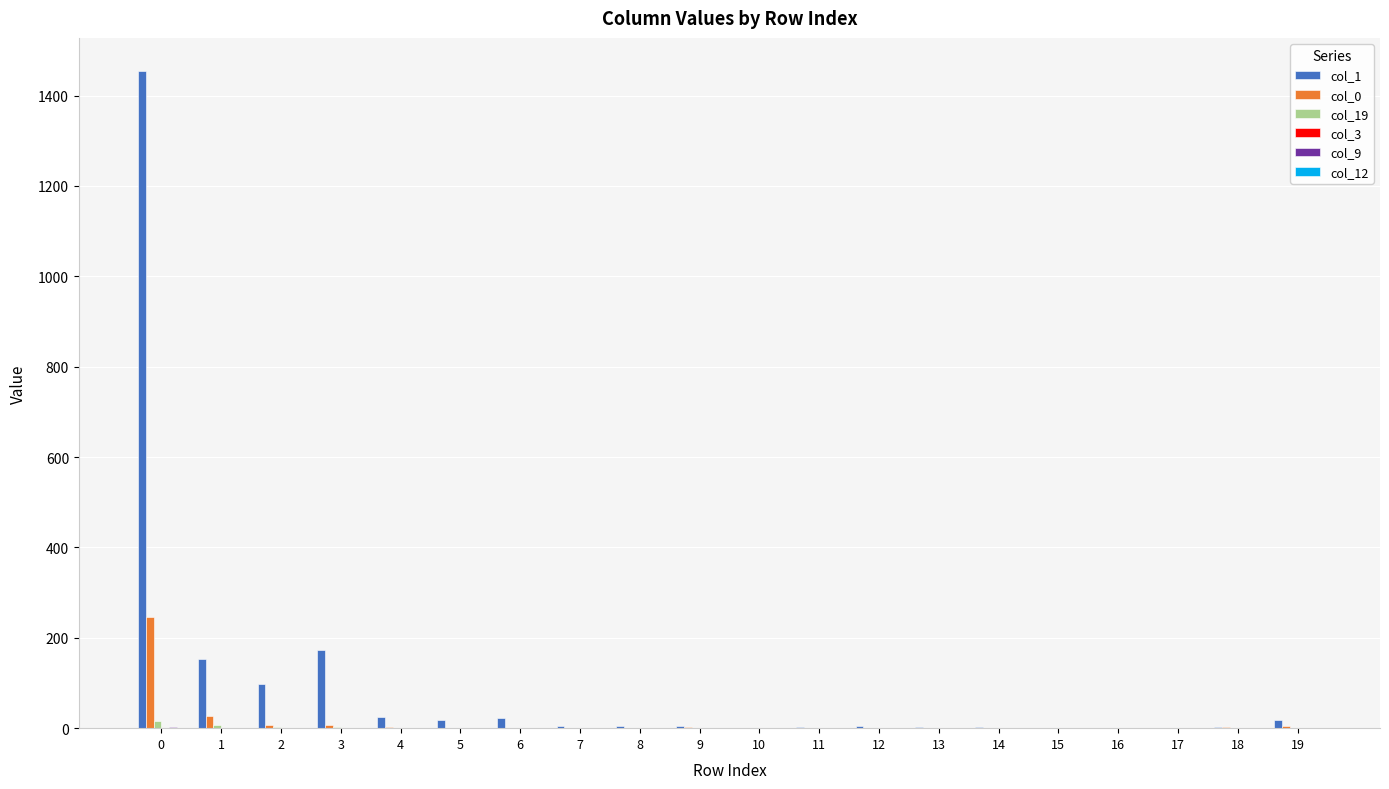

The value of col_19 at 18 is 0. True or false?

True